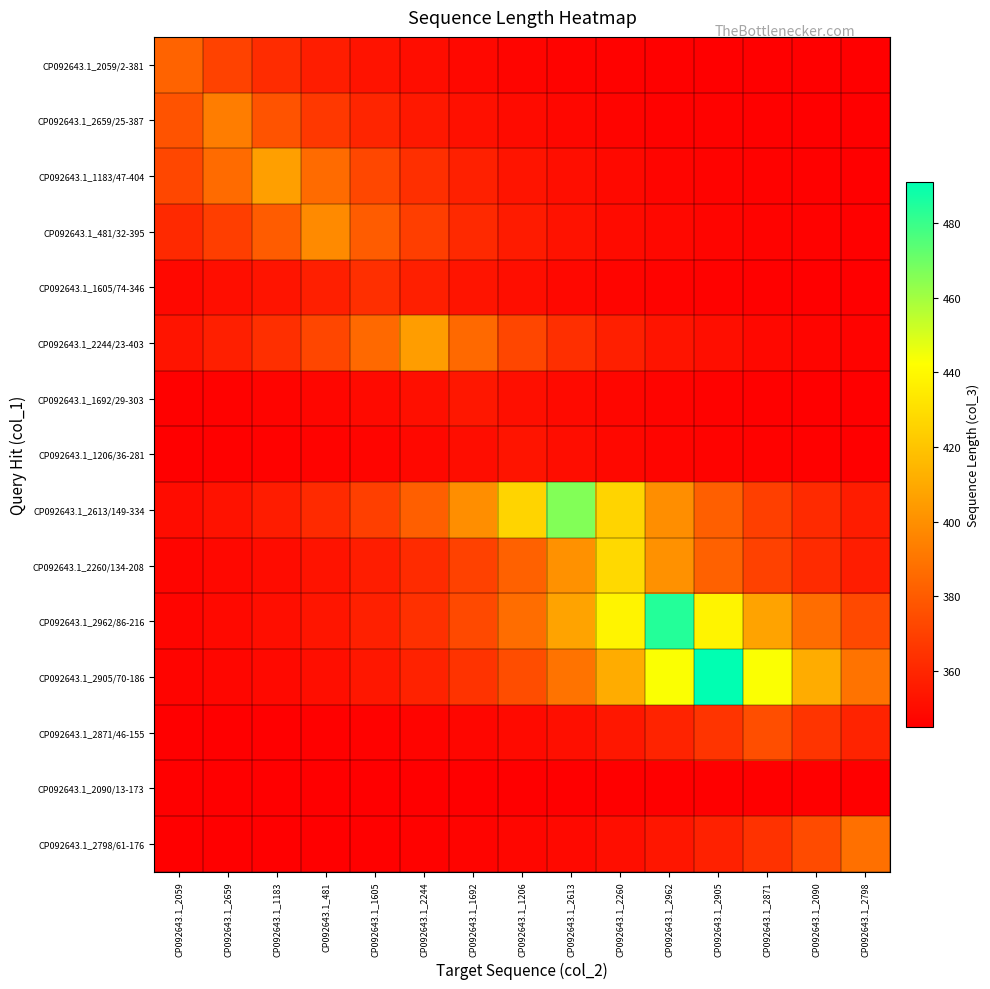

Which series changed the most between CP092643.1_2659 and CP092643.1_2871?

CP092643.1_2905/70-186